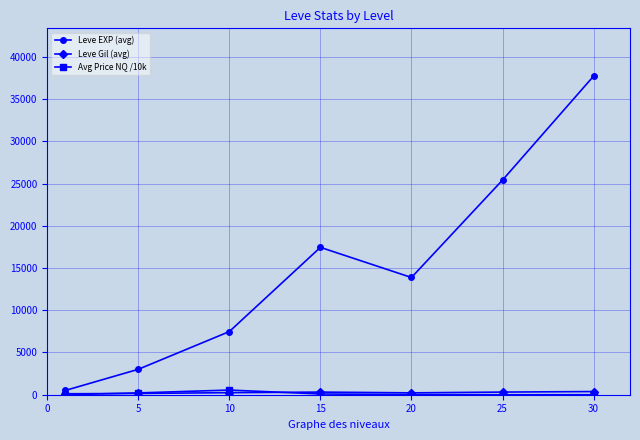

How many data points does each series have?

7